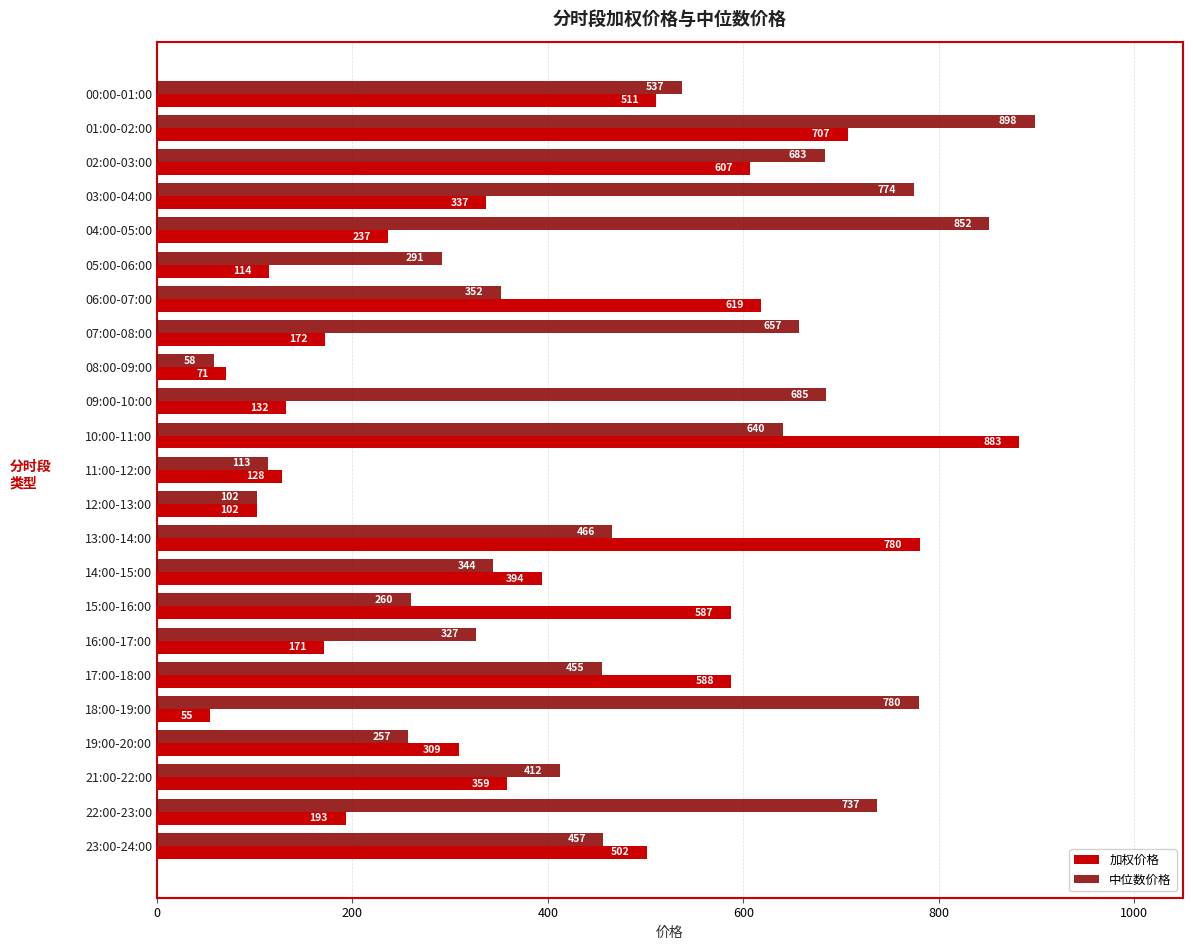

List the series in order of their peak value, highest first.

中位数价格, 加权价格